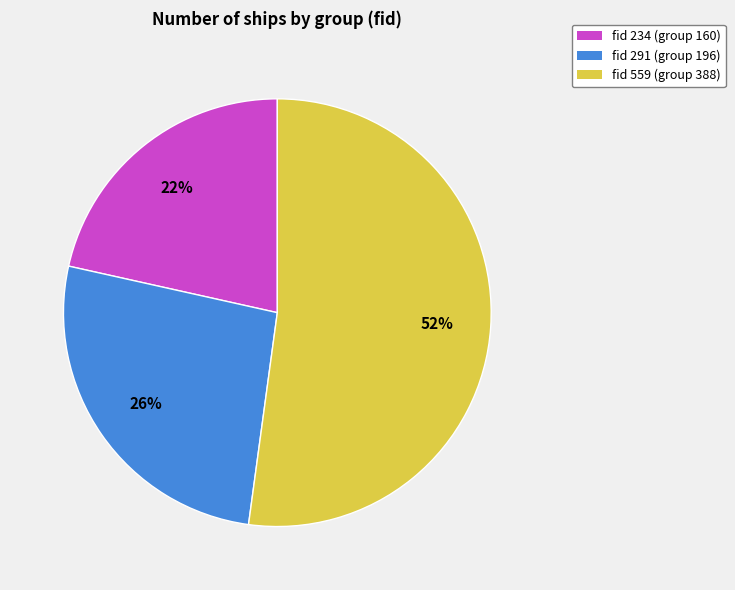

What is the smallest slice in the pie chart?

fid 234 (group 160)